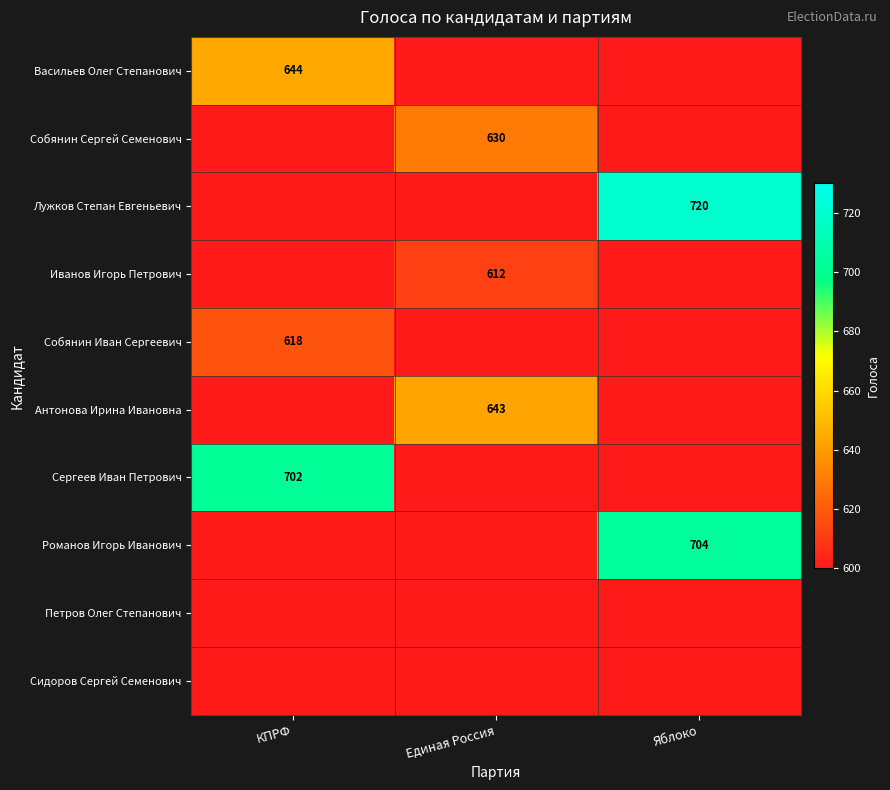

True or false: Сергеев Иван Петрович has a value of 307 at КПРФ.

False